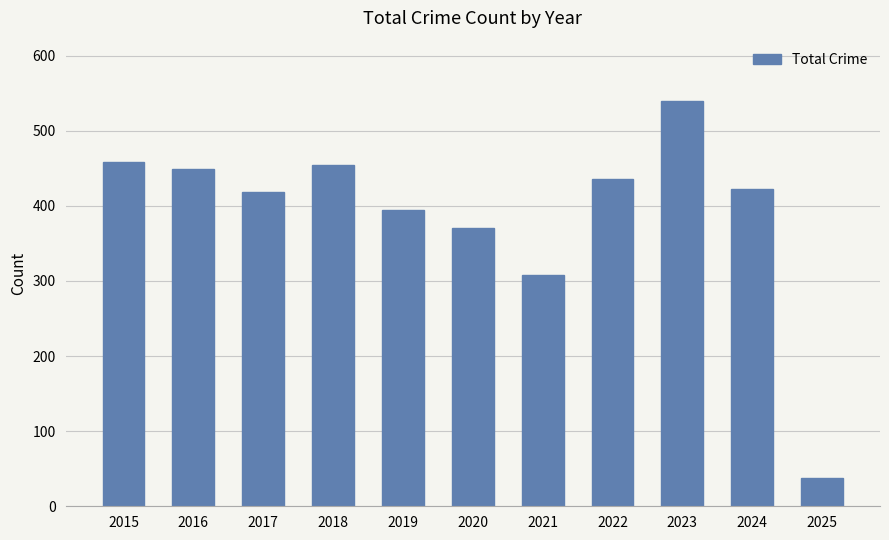

The chart shows a value of 602 at 2020. True or false?

False